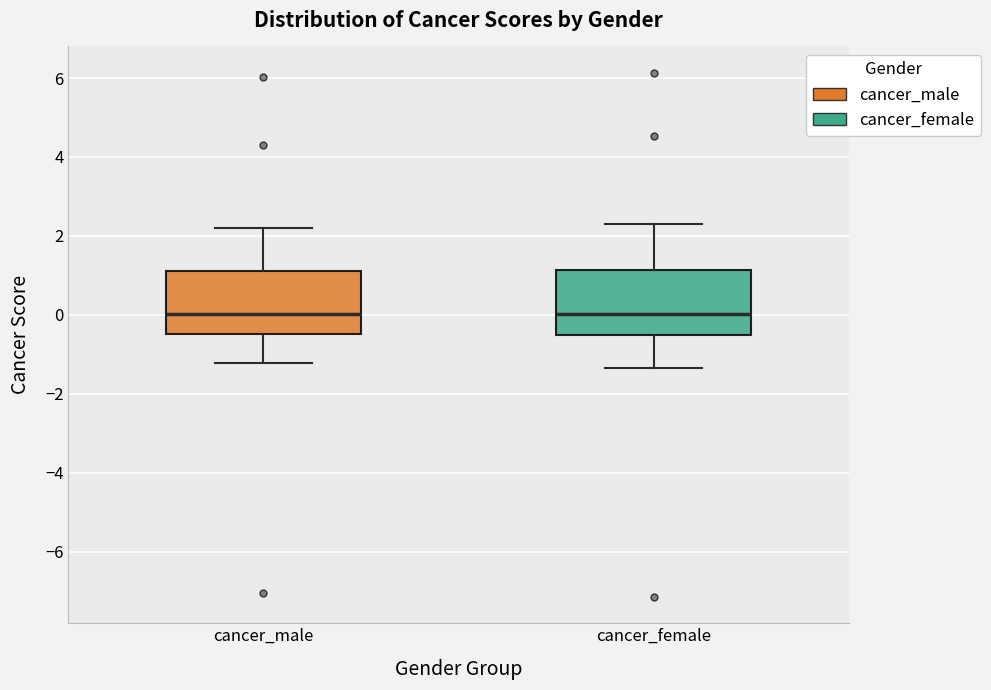

Reading left to right, read every box against the y-axis: the position of its median line, the range the box covers, and the ends of its whiskers. The values are not printed on the chart, so give them approximately, as read against the axis.

cancer_male: median 0.0, box -0.4 to 1.2, whiskers -1.2 to 2.2
cancer_female: median 0.0, box -0.6 to 1.2, whiskers -1.4 to 2.4